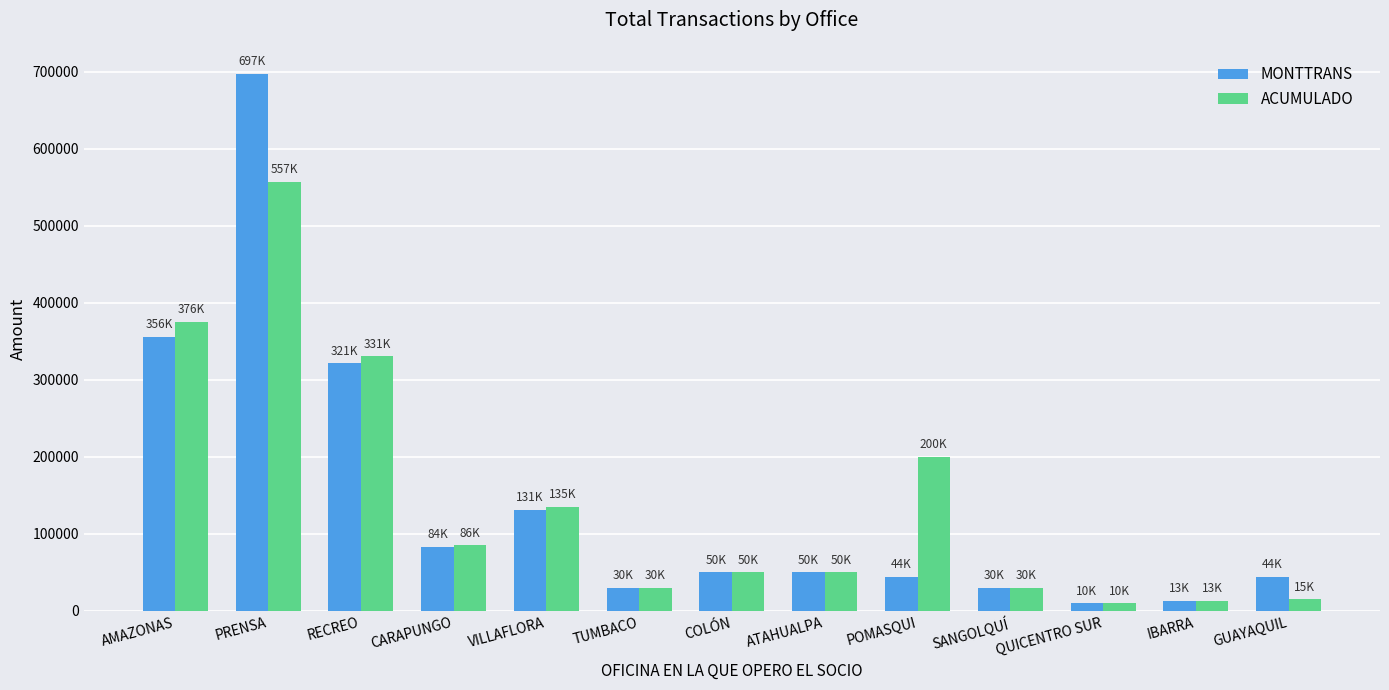

Which series changed the most between ATAHUALPA and POMASQUI?

ACUMULADO